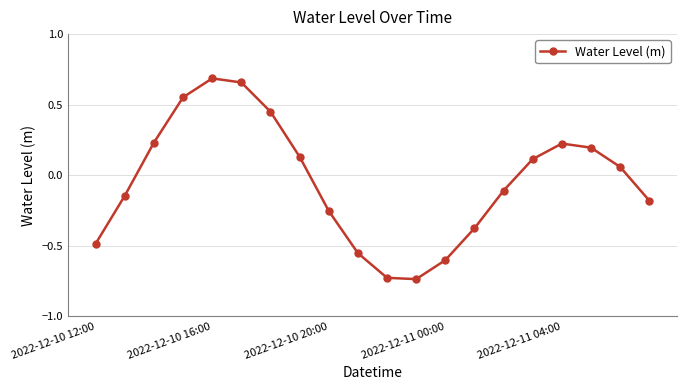

How many points are lower than both their immediate neighbors (excluding endpoints)?

1